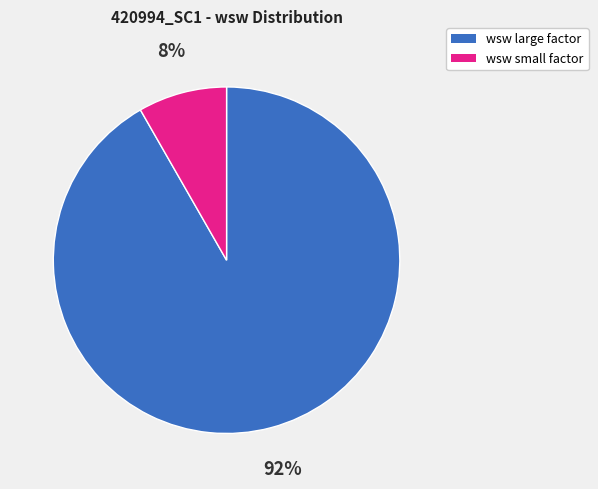

To the nearest percent, what is the average slice percentage?

50%